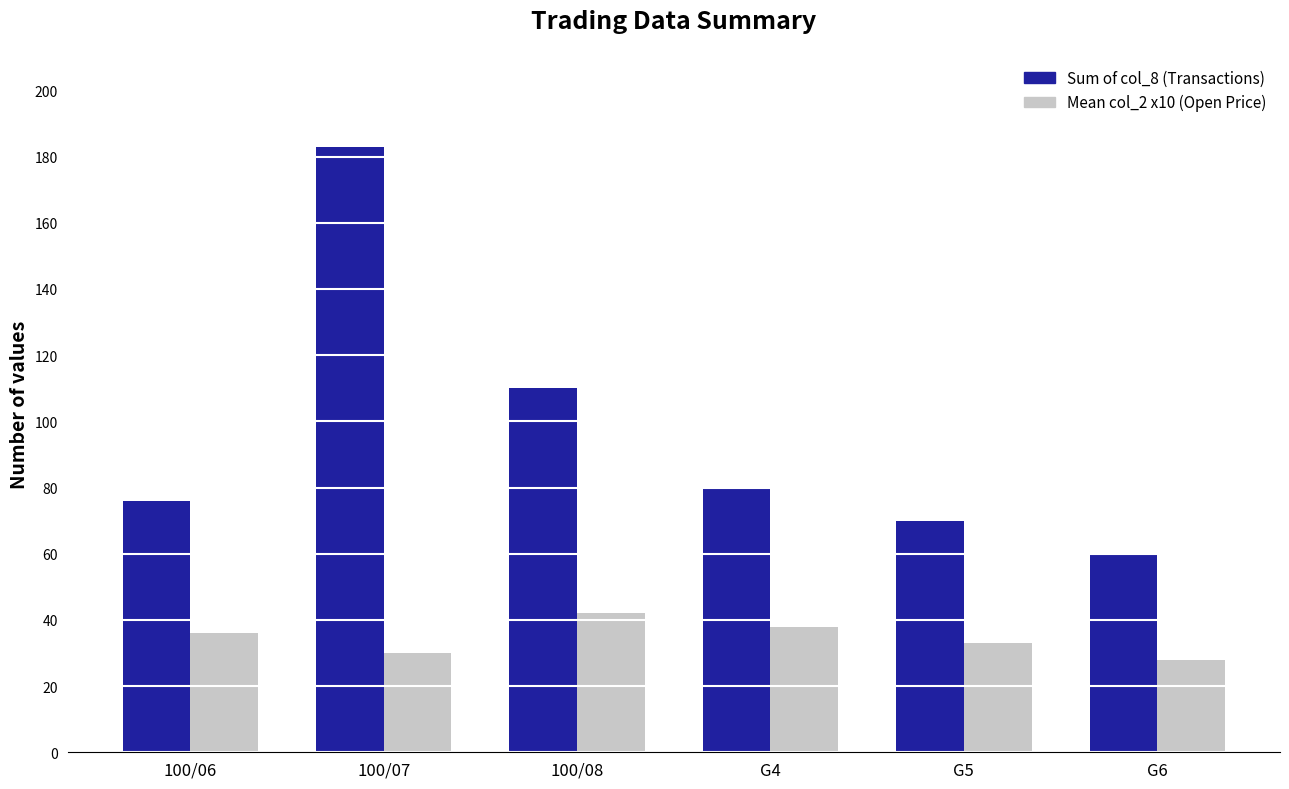

What is the value of the Mean col_2 x10 (Open Price) bar at the 4th from the left?

38